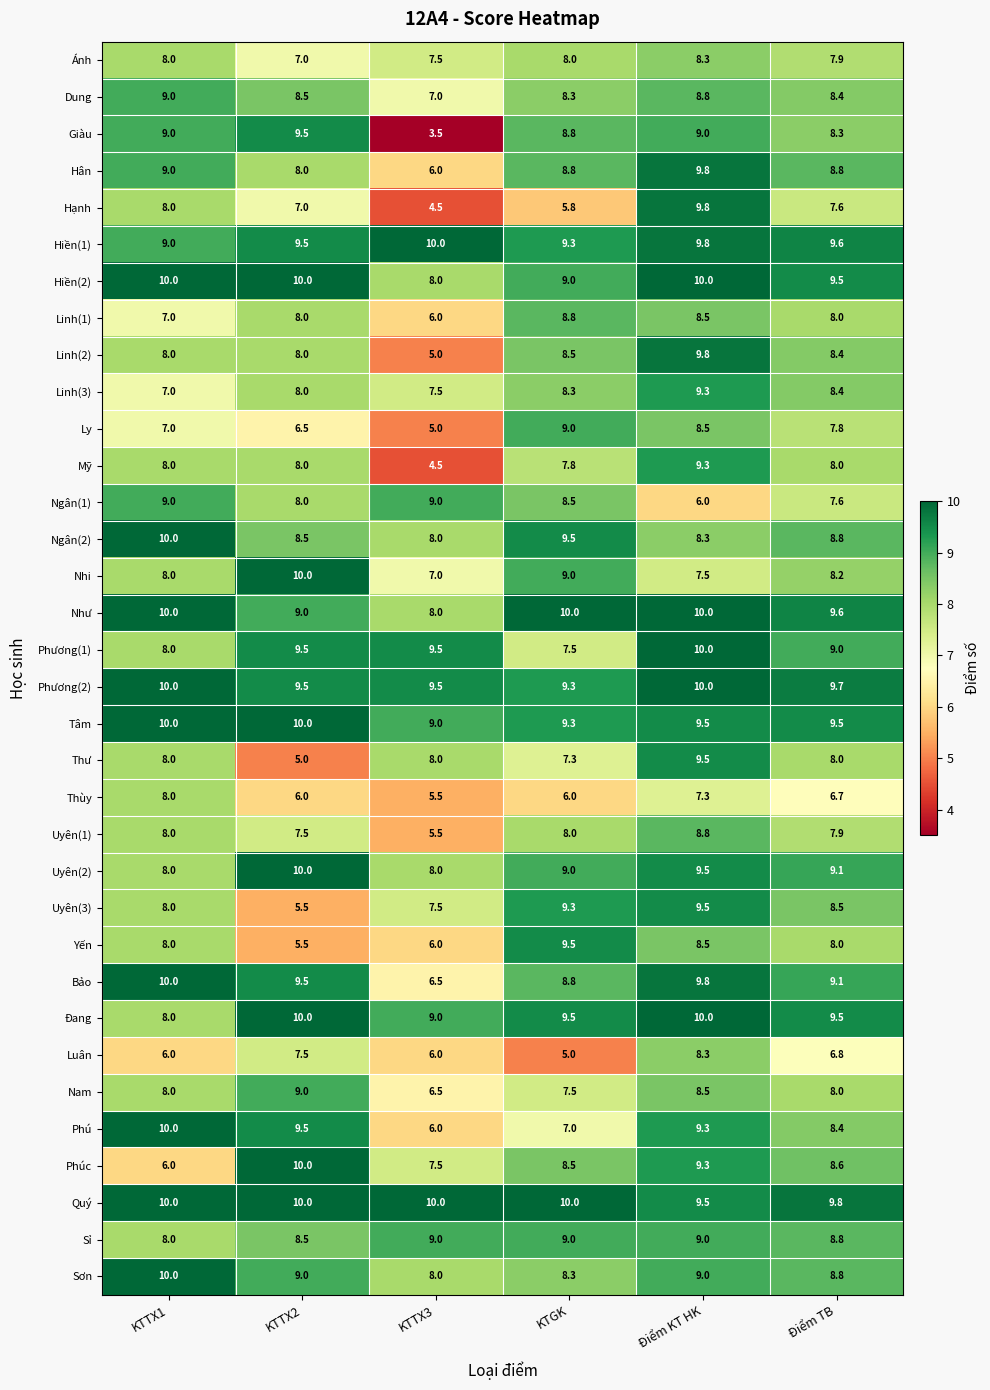

What is the minimum value for Quý?

9.5